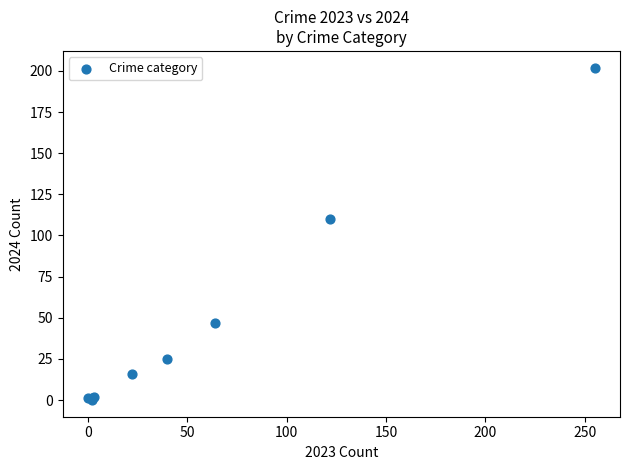

What Y value in the scatter plot is closest to 101?

110